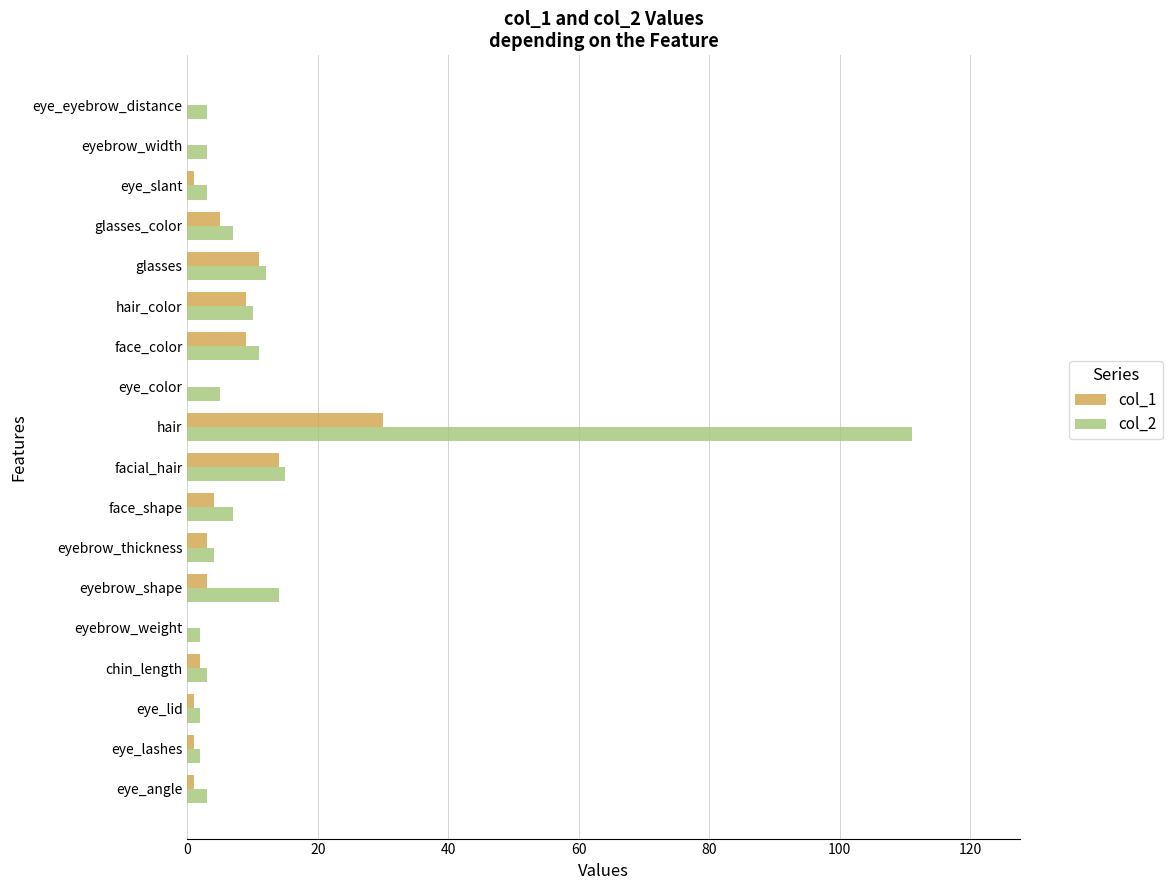

What is the greatest value displayed?

111